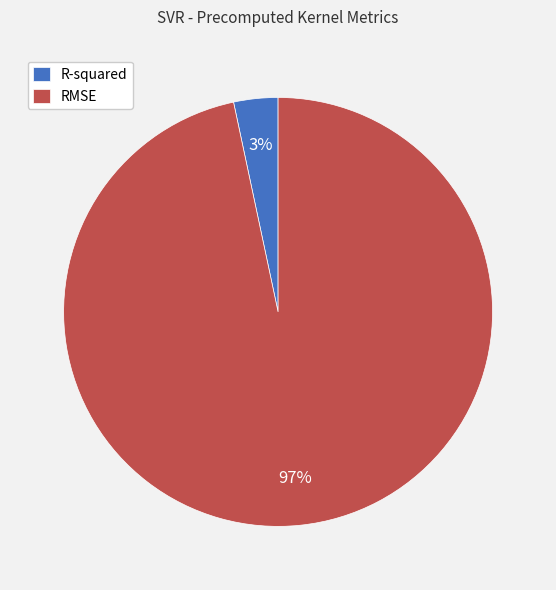

Which has a higher value, RMSE or R-squared?

RMSE